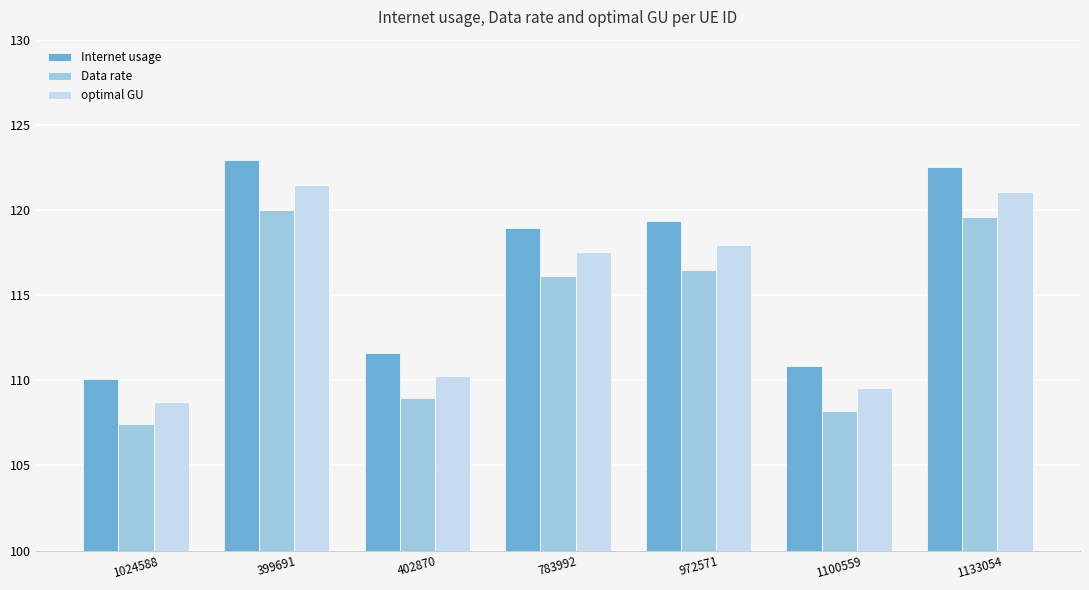

At which label does Internet usage reach its minimum?

1024588